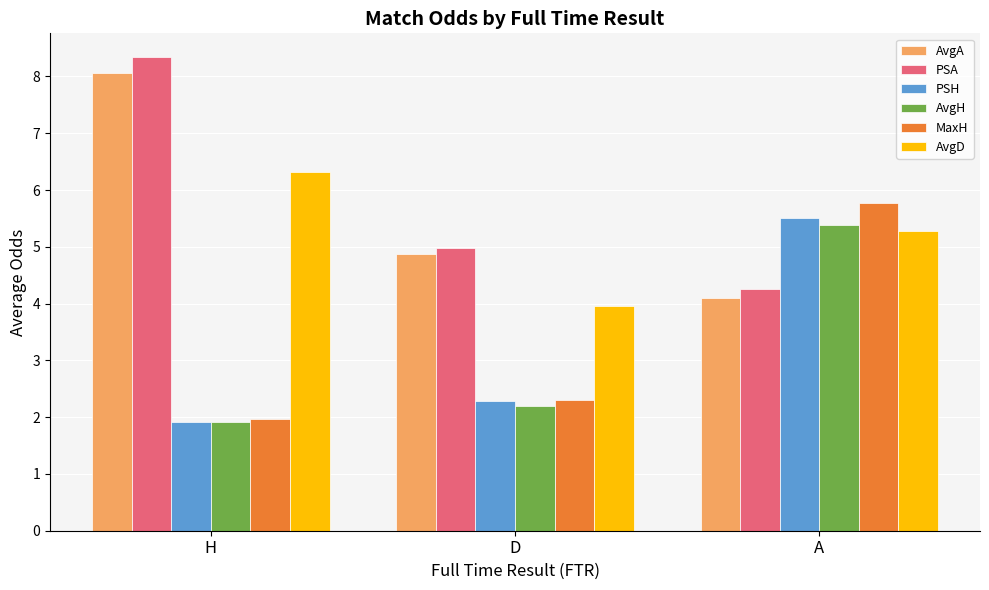

What is the value of the PSH bar at the 1st from the left?

1.9